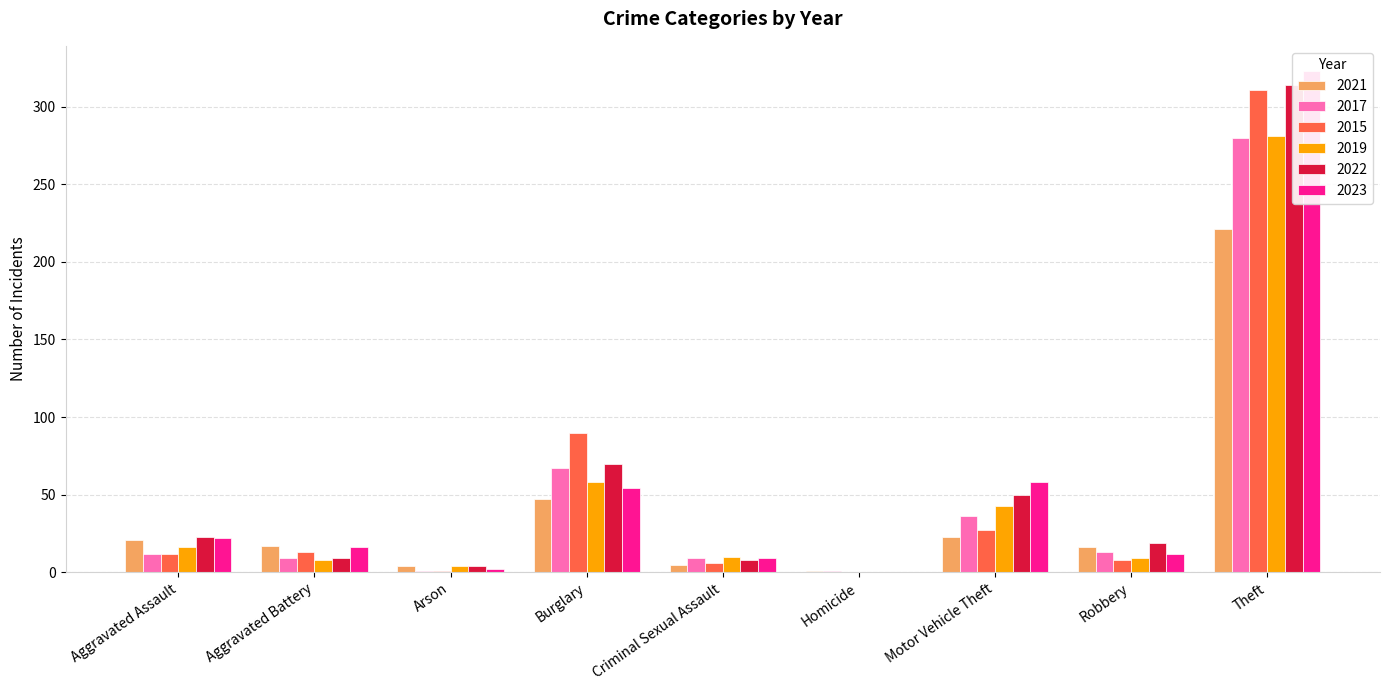

The 2021 series shows 21 at Aggravated Assault. True or false?

True